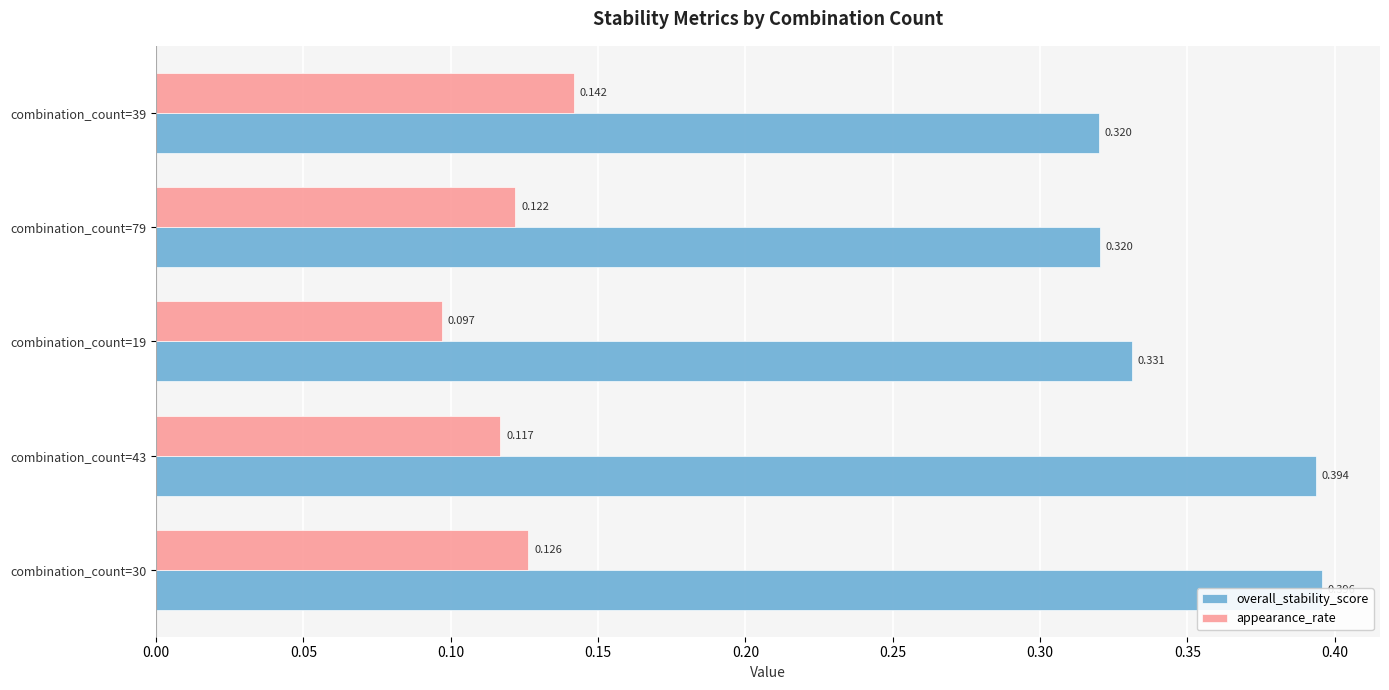

The value of overall_stability_score at combination_count=43 is 0.6. True or false?

False